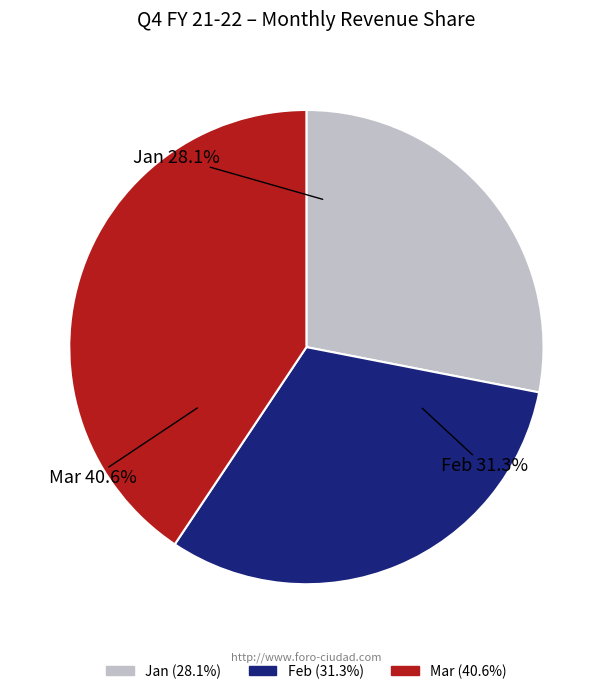

Rank the categories by value from lowest to highest.

Jan, Feb, Mar